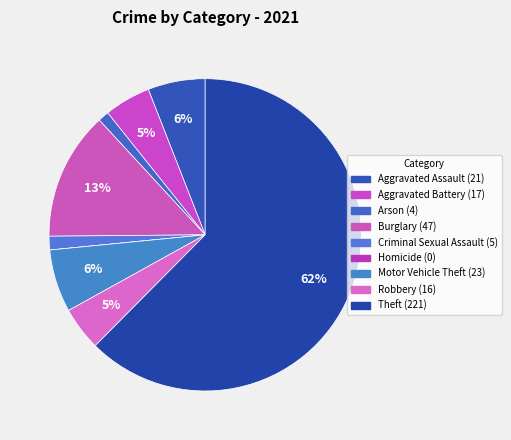

To the nearest percent, what is the difference between the largest and smallest slice percentages?

62%